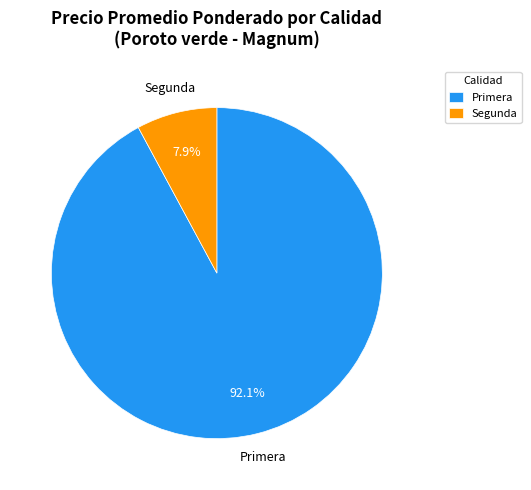

What percentage do Segunda and Primera together represent?

100.0%